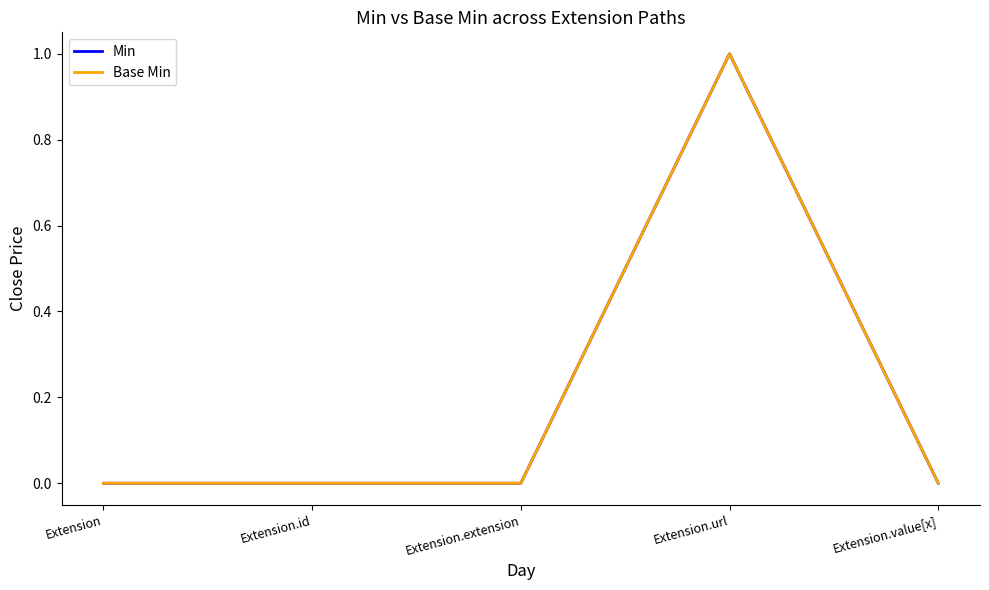

Is this an area chart (filled region under the line)?

No